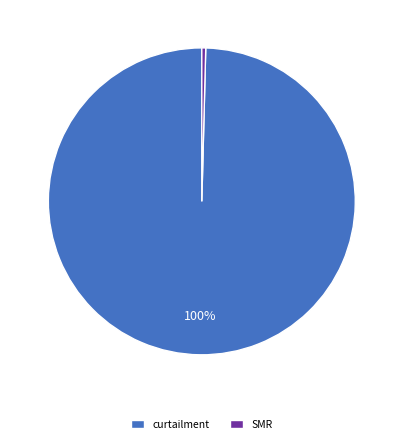

What percentage is the curtailment slice, to the nearest percent?

100%